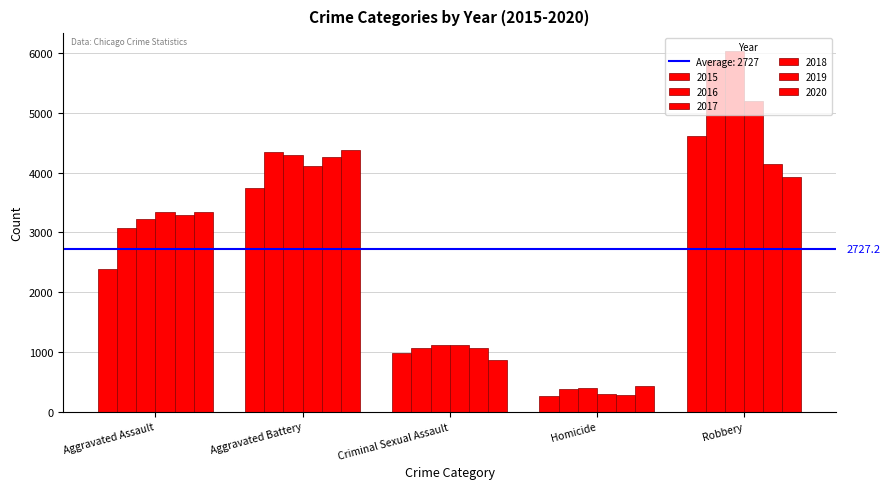

Is it true that 2018 equals 3338 at Aggravated Assault?

True